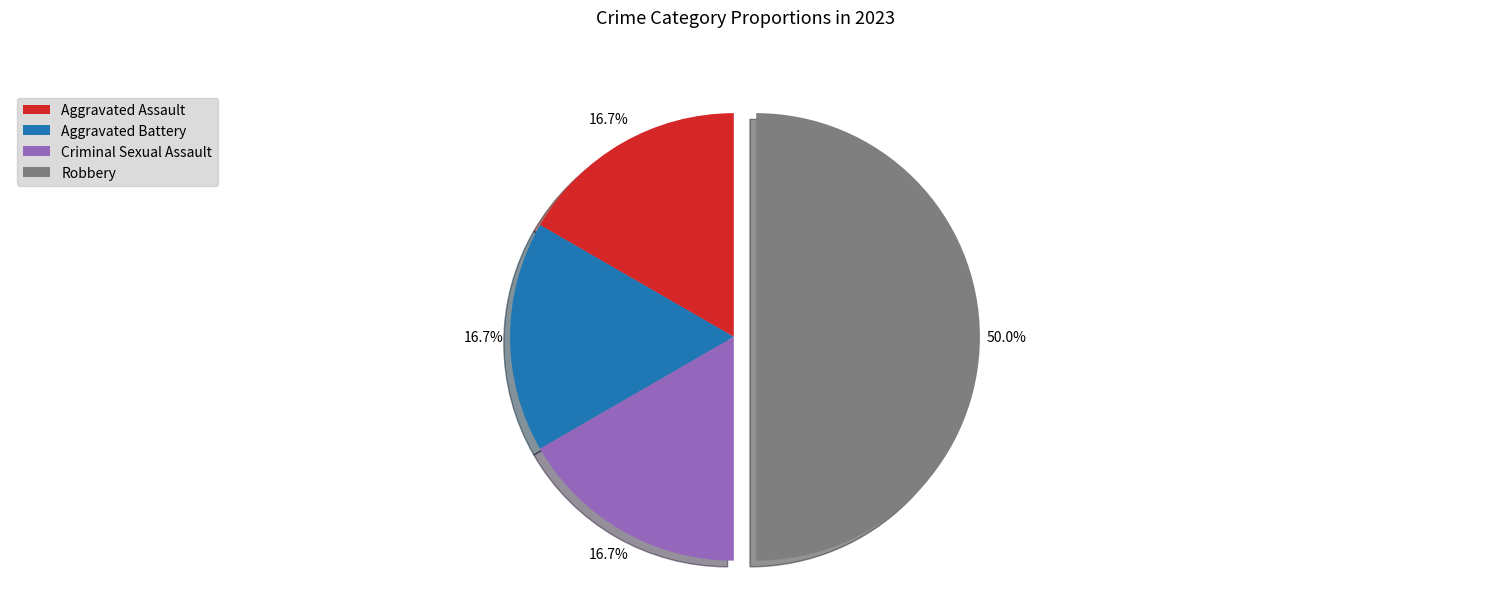

To the nearest percent, what is the combined percentage of Aggravated Assault and Criminal Sexual Assault?

33%